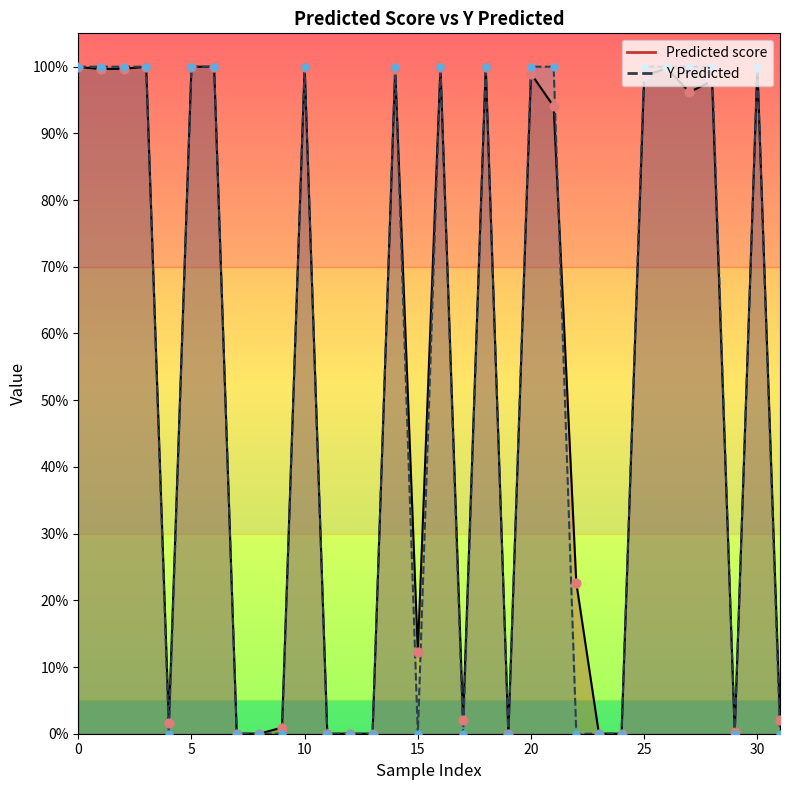

Which series contains the lowest Y value?

Y Predicted